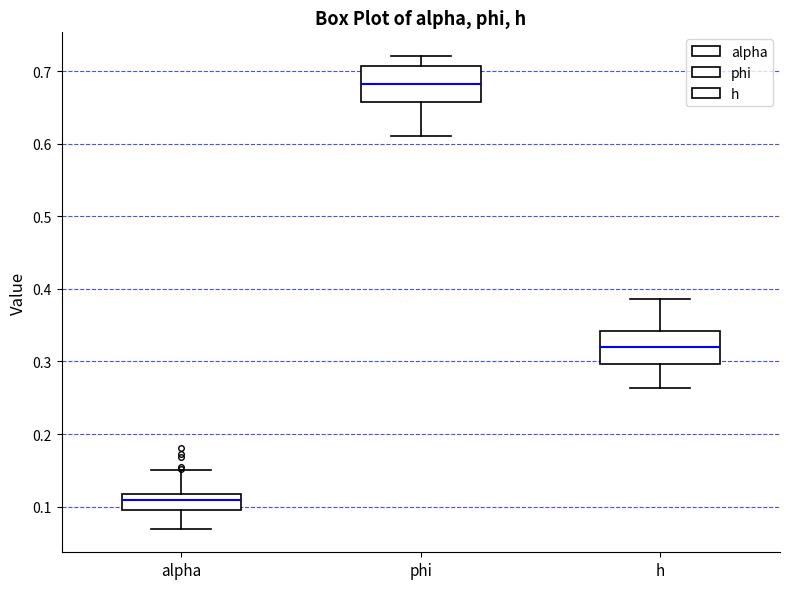

Reading left to right, read every box against the y-axis: the position of its median line, the range the box covers, and the ends of its whiskers. The values are not printed on the chart, so give them approximately, as read against the axis.

alpha: median 0.11, box 0.10 to 0.12, whiskers 0.07 to 0.15
phi: median 0.68, box 0.66 to 0.71, whiskers 0.61 to 0.72
h: median 0.32, box 0.30 to 0.34, whiskers 0.26 to 0.39